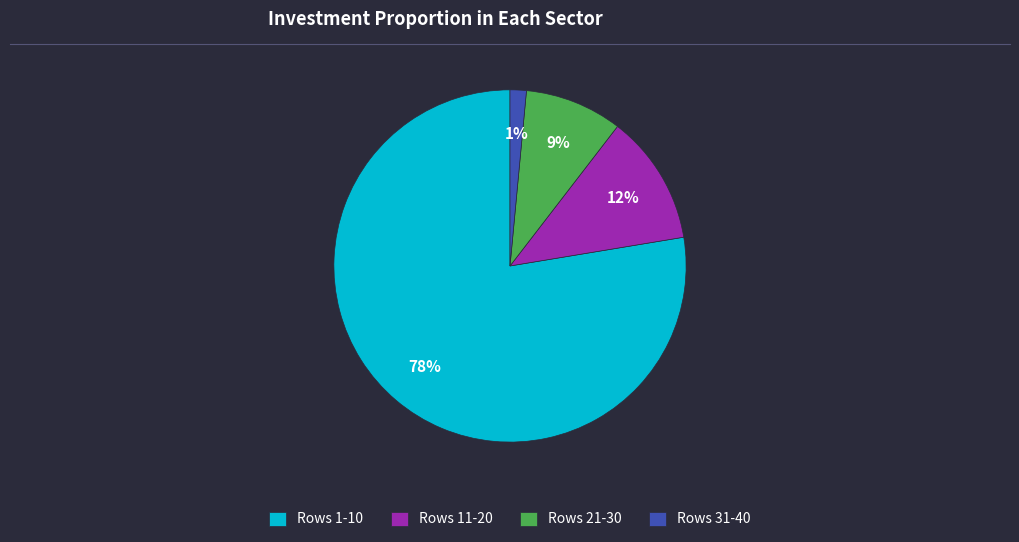

To the nearest percent, what is the average slice percentage?

25%